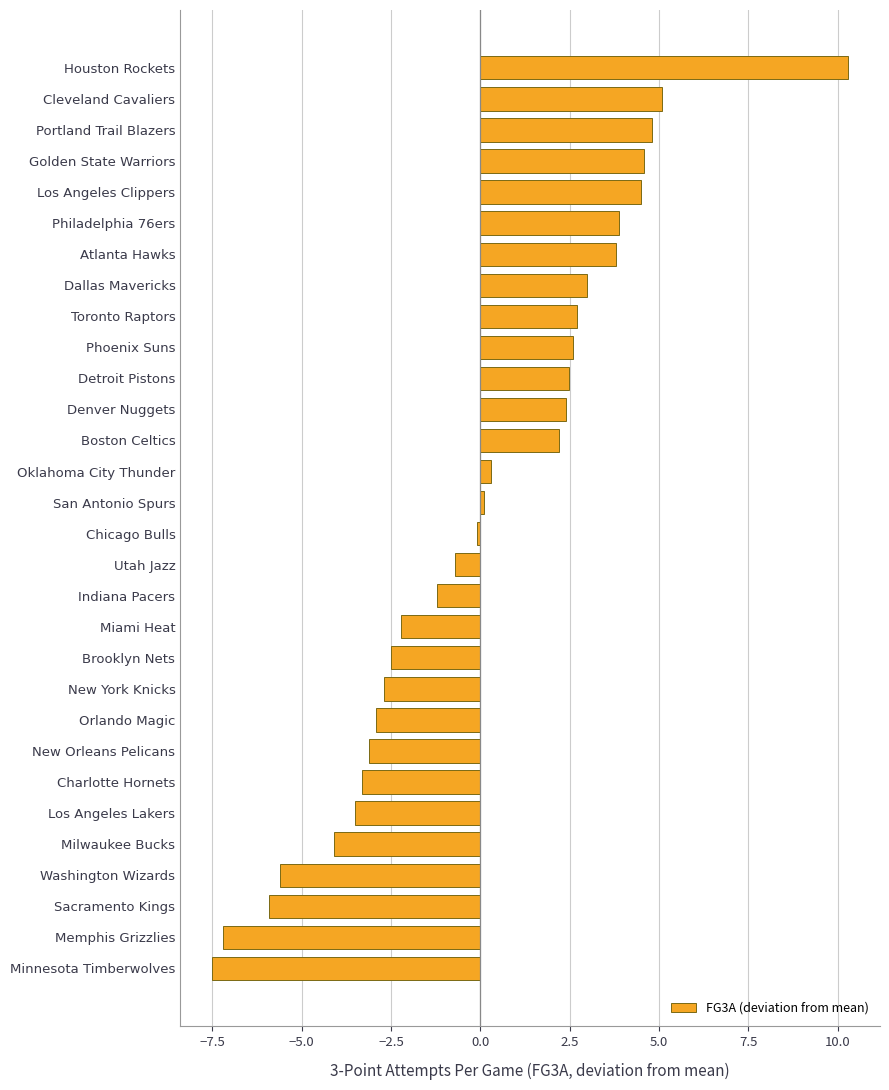

What is the difference between the maximum and minimum values?

17.8